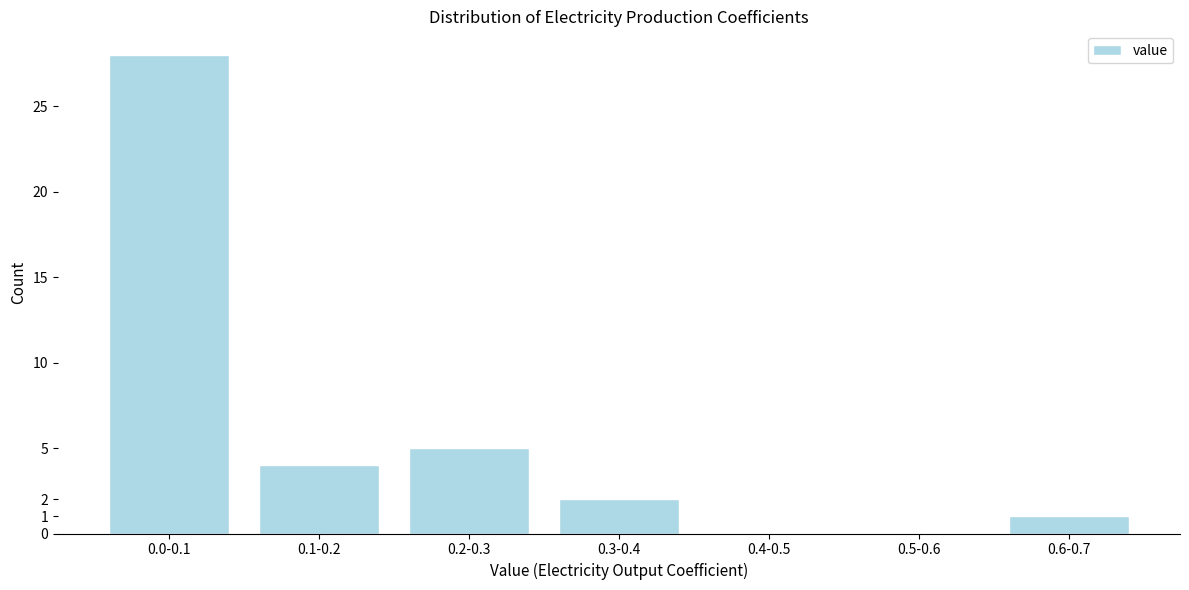

Reading left to right, transcribe all the data shown in this chart.

0.0-0.1=28	0.1-0.2=4	0.2-0.3=5	0.3-0.4=2	0.4-0.5=0	0.5-0.6=0	0.6-0.7=1